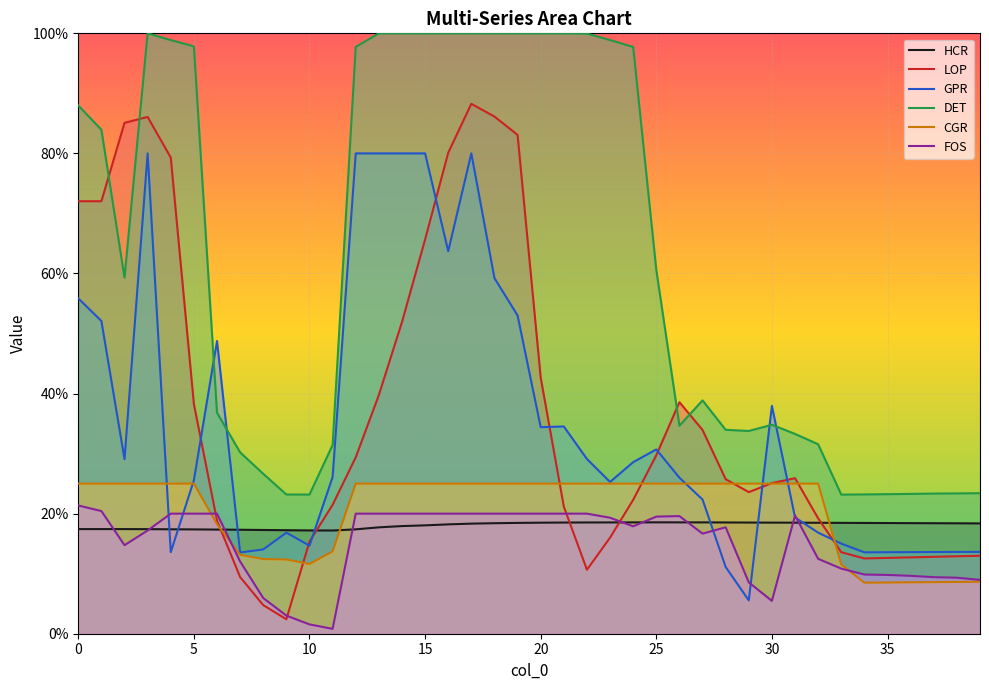

How many interior local peaks does the GPR series have?

7